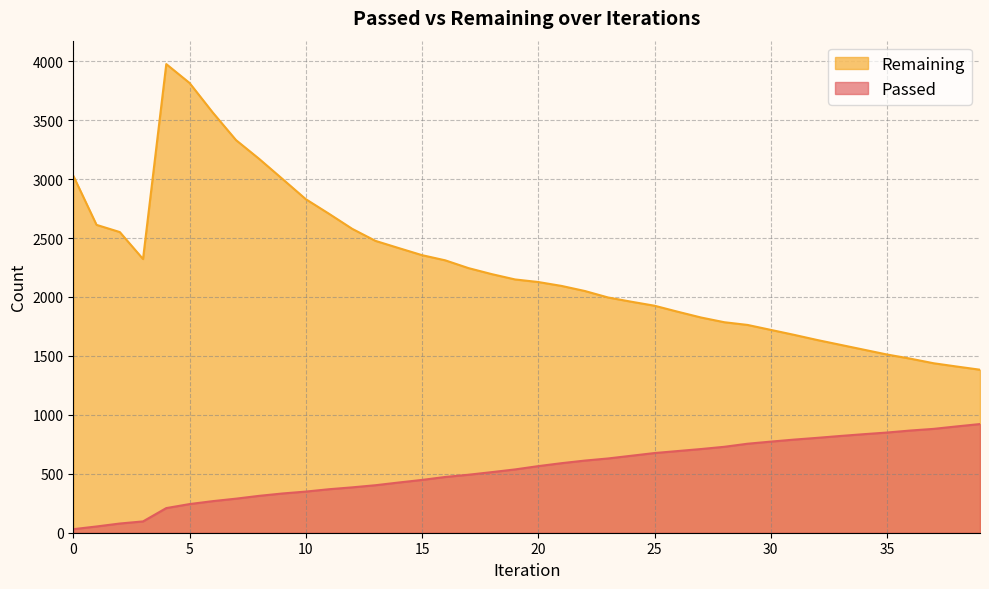

Does the chart display data point markers on the line(s)?

No